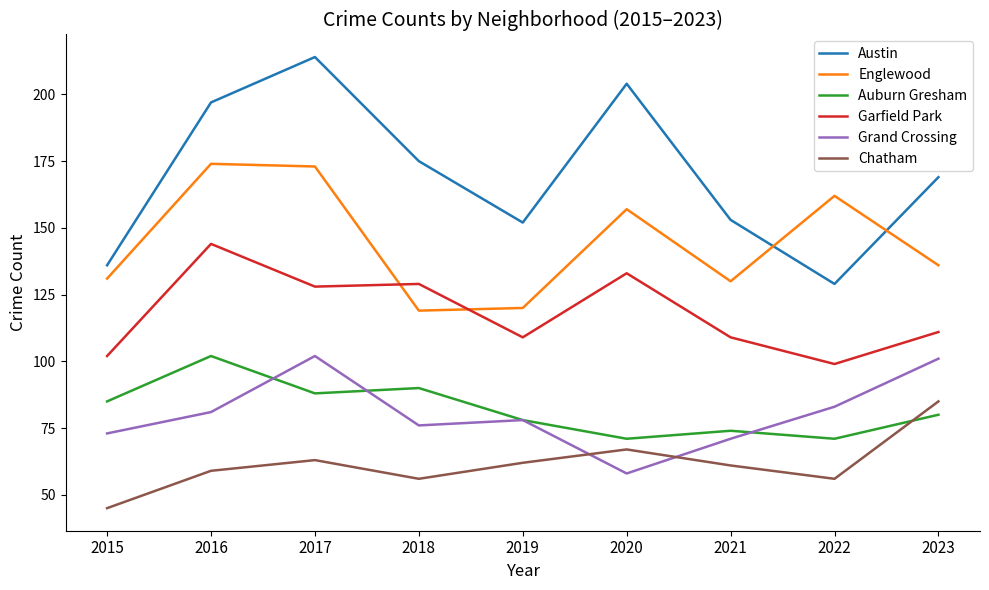

At which label does Austin reach its minimum?

2022